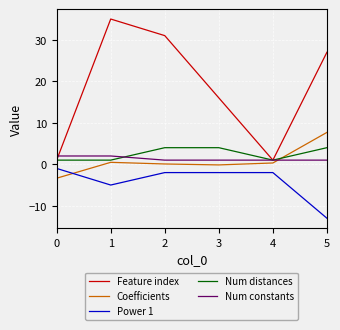

True or false: Num constants and Coefficients cross at least once.

True